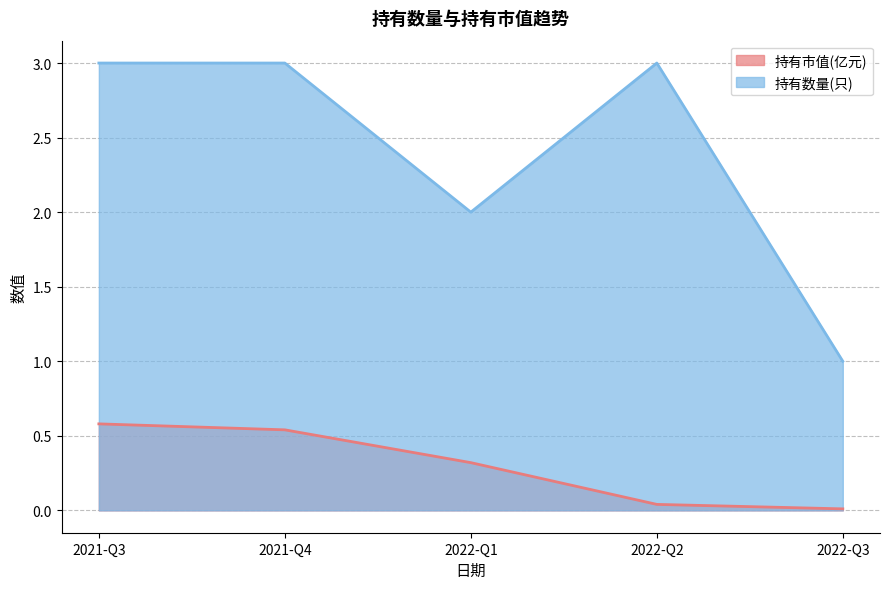

List the labels in order of 持有市值(亿元) value, largest first.

2021-Q3, 2021-Q4, 2022-Q1, 2022-Q2, 2022-Q3